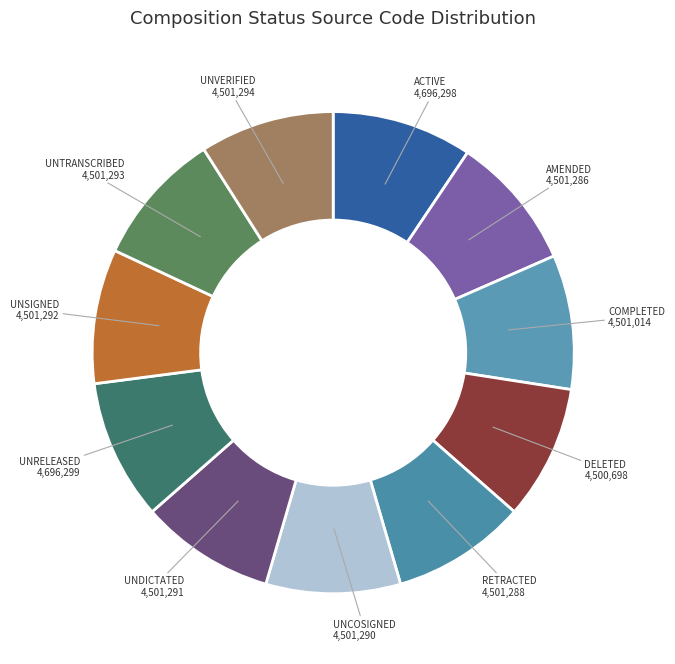

Does UNVERIFIED account for over 50% of the chart?

No